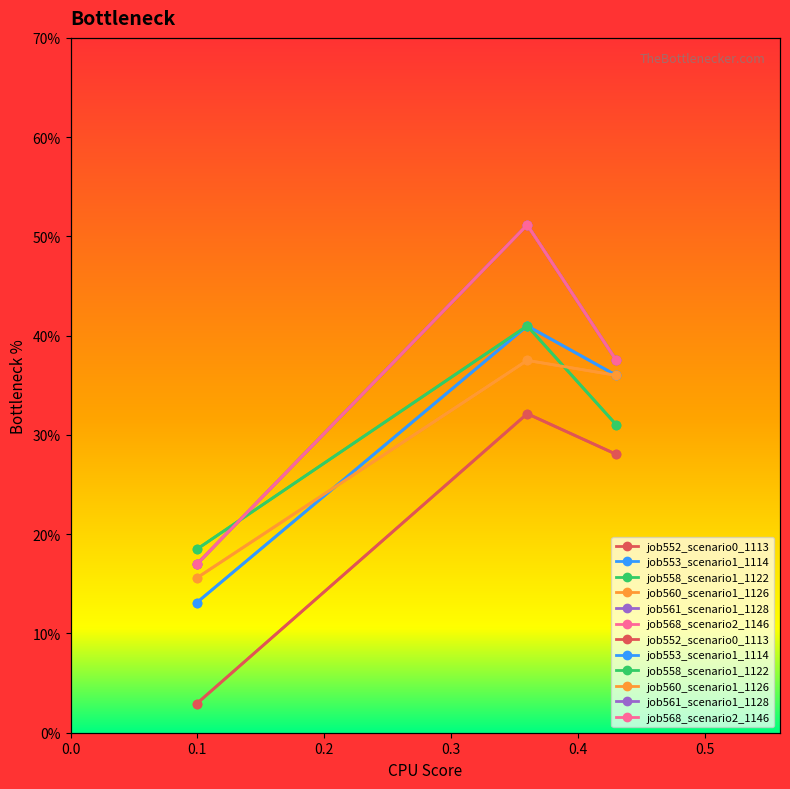

Which series has the largest total across all categories?

job561_scenario1_1128